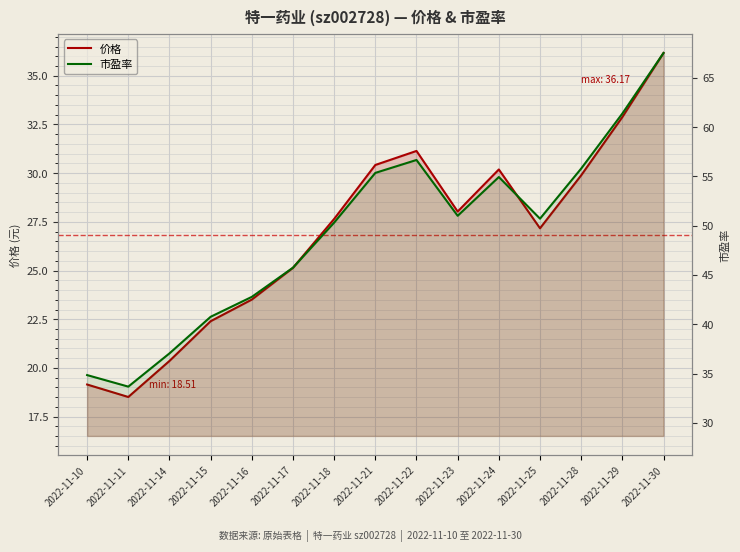

Rank the series by their average value, from highest to lowest.

市盈率, 价格